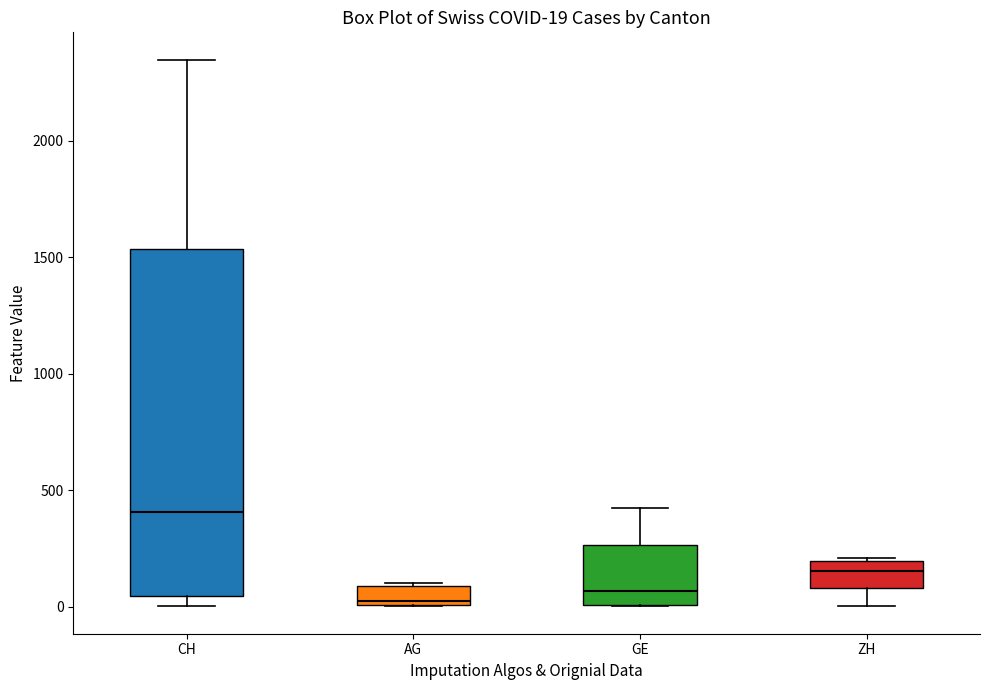

Which box is the tallest, from its lower edge to its upper edge?

CH